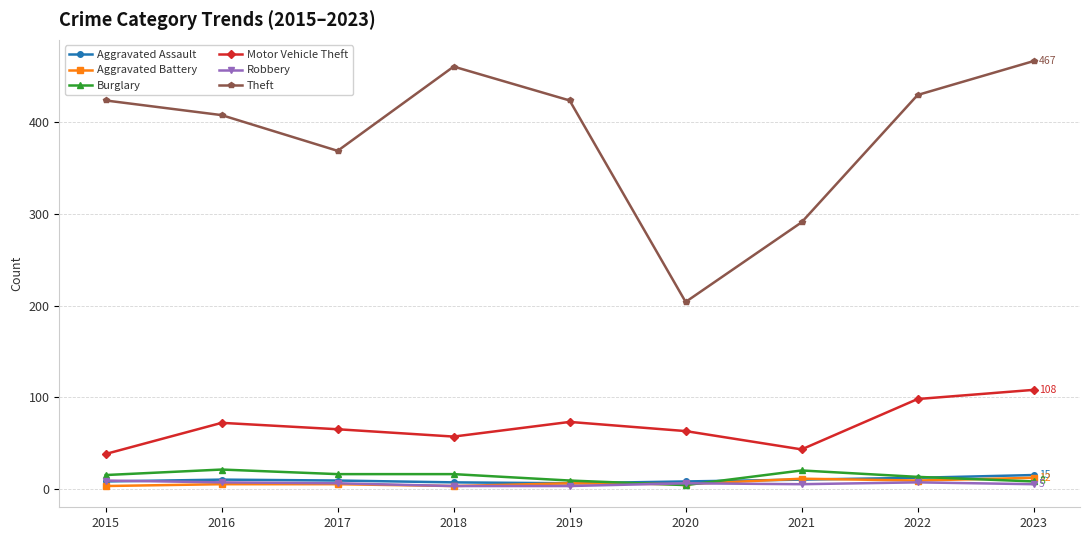

What is the value of the Robbery point at the 2nd from the left?

7